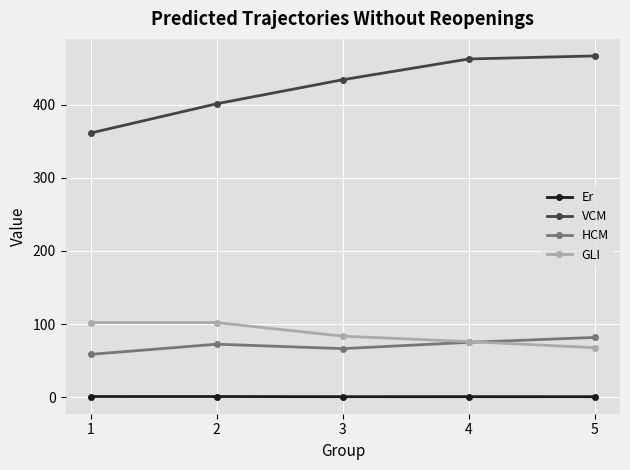

Which series has the largest range (max minus min)?

VCM